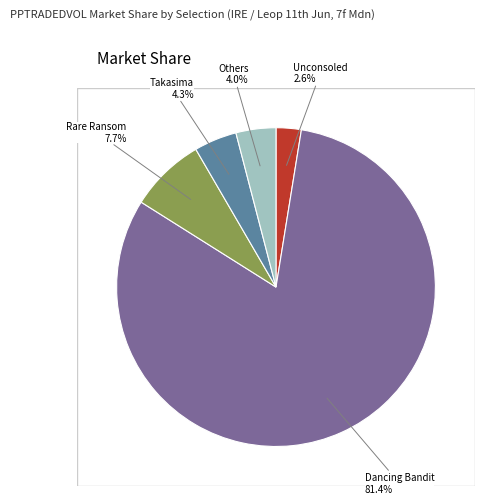

Count the number of slices in the pie.

5